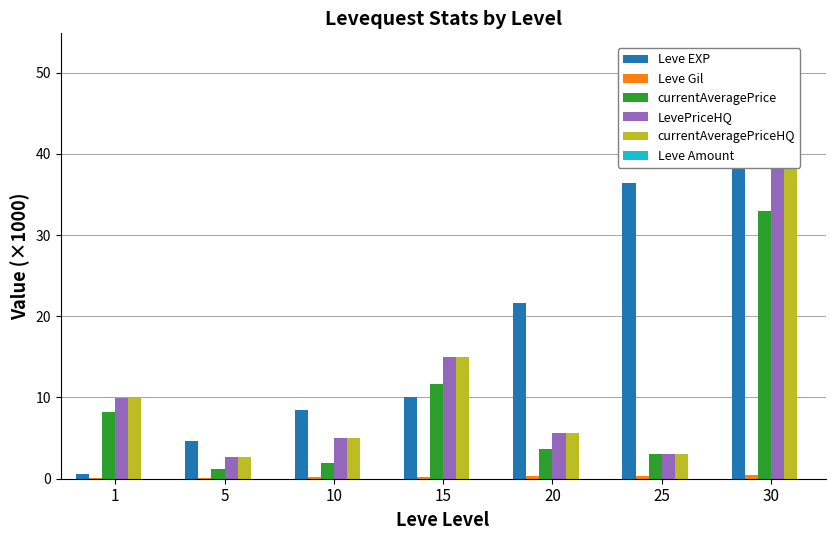

Is it true that Leve Gil equals 0.1 at 1?

False